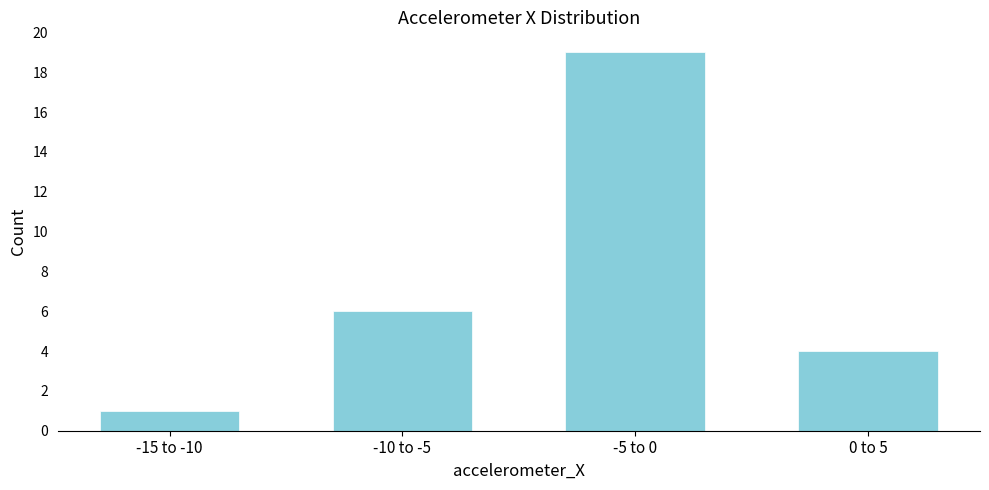

Reading left to right, transcribe all the data shown in this chart.

1	6	19	4